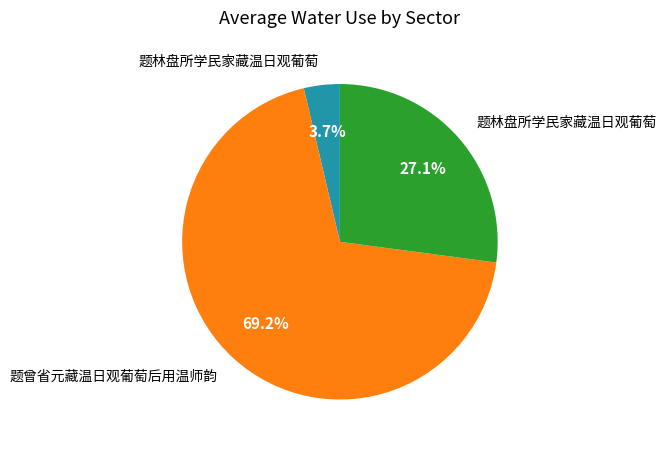

Is there a majority slice in this chart?

Yes